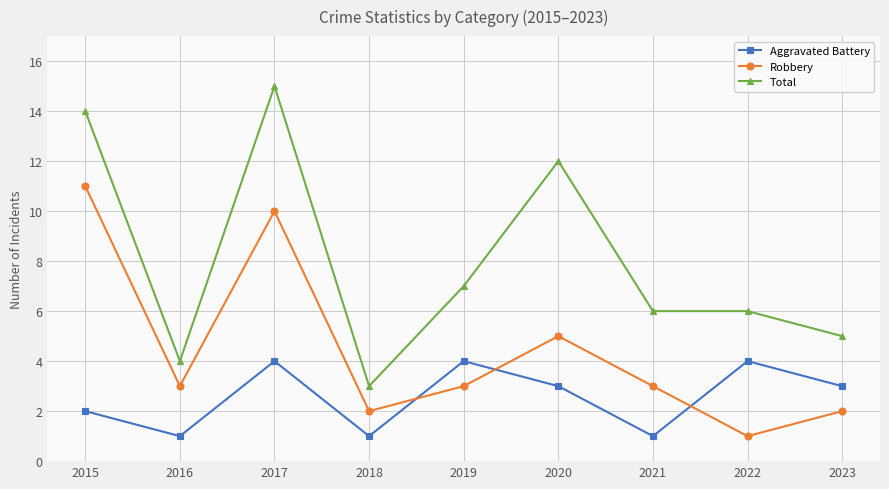

Is it true that Total equals 5 at 2023?

True